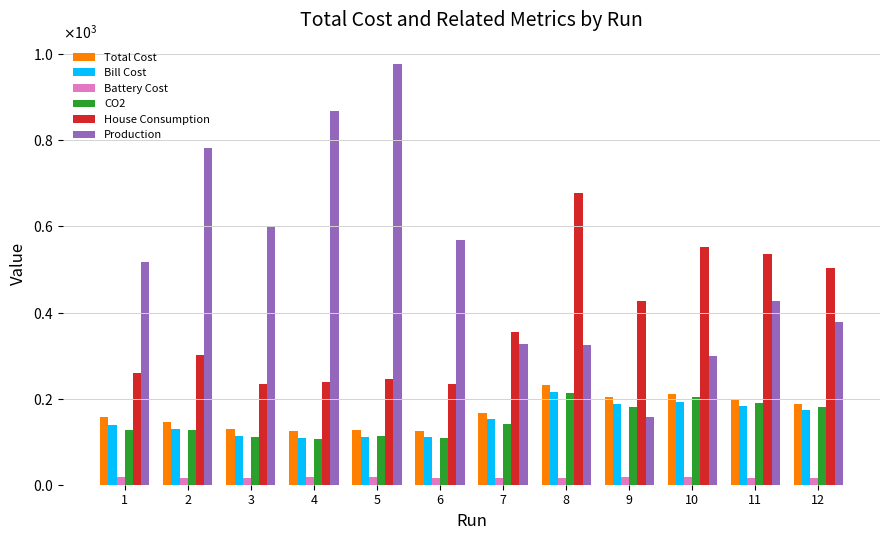

Rank the categories by Total Cost value from highest to lowest.

8, 10, 9, 11, 12, 7, 1, 2, 3, 5, 4, 6